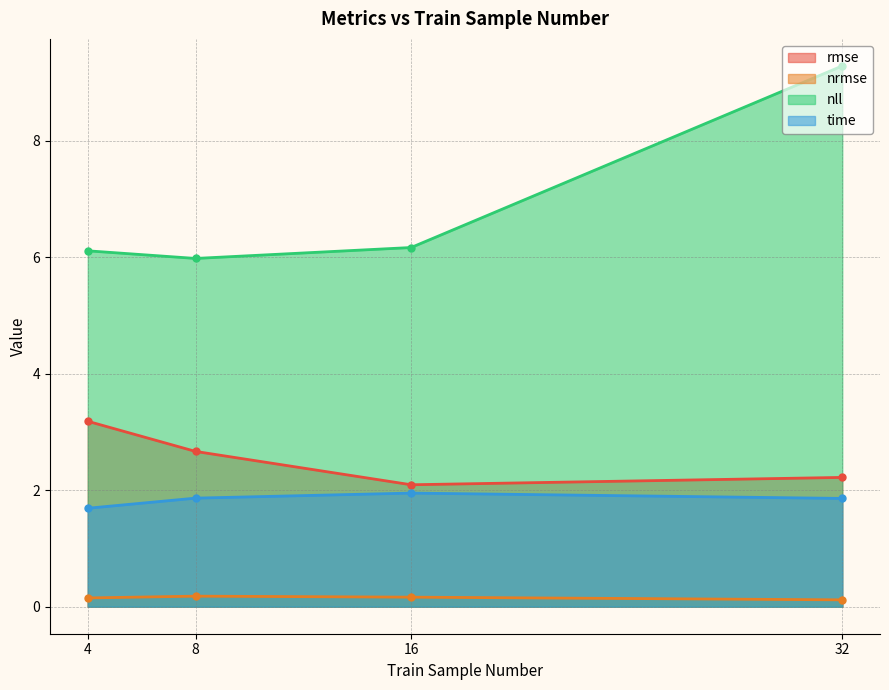

Which has a higher value, 16 or 8?

8